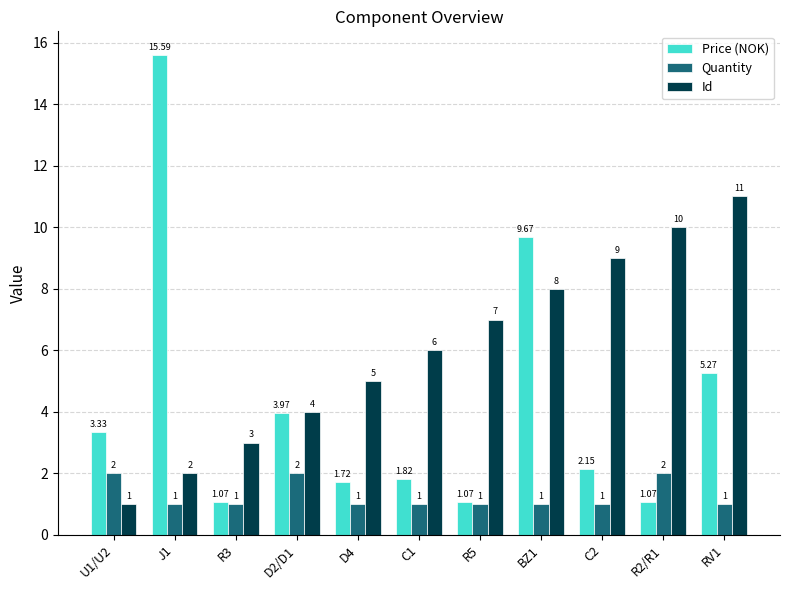

Are the bars horizontal?

No